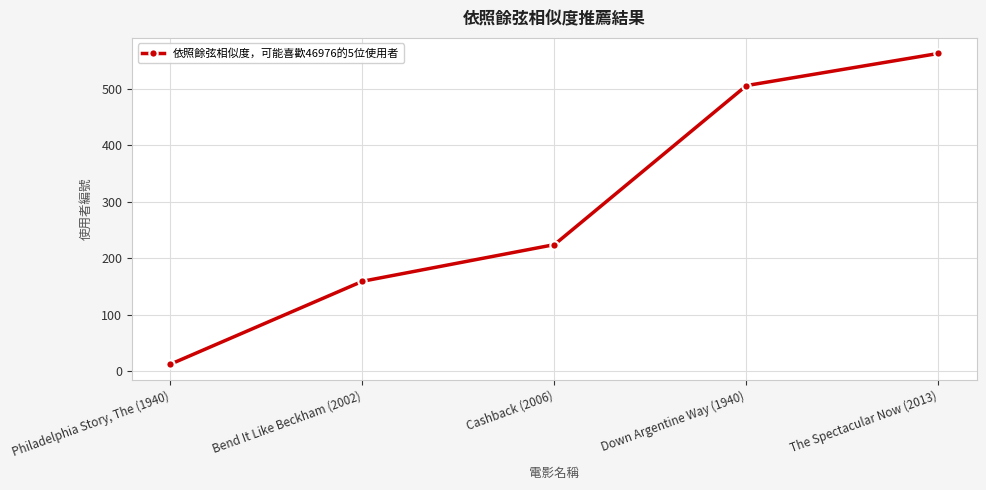

Approximately how many times larger is the value at Down Argentine Way (1940) compared to The Spectacular Now (2013)?

0.9